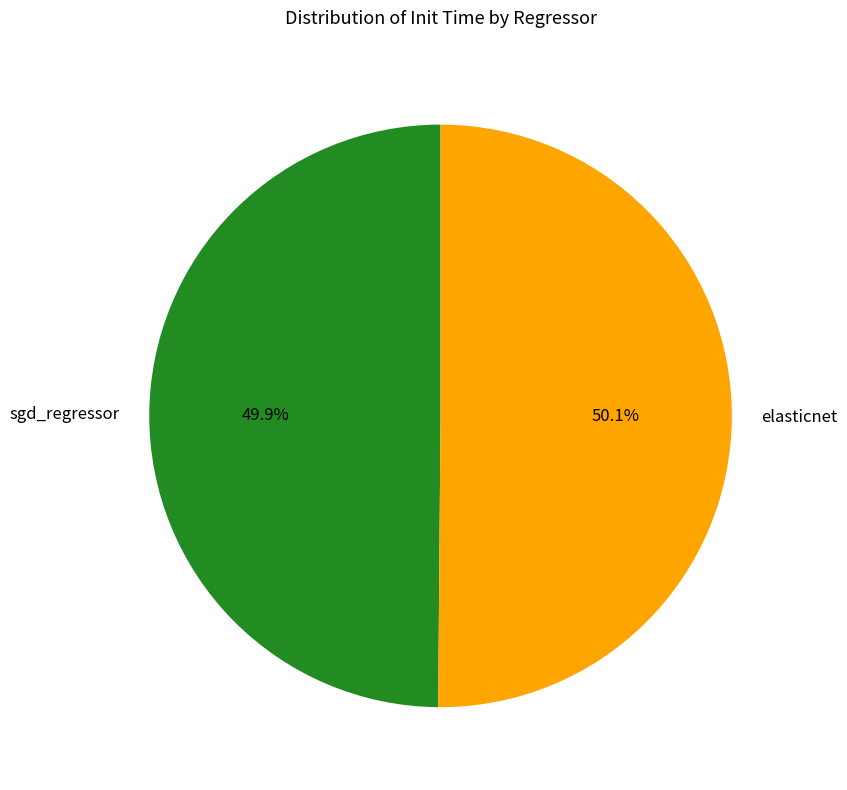

Is there any slice that represents more than half of the pie?

Yes